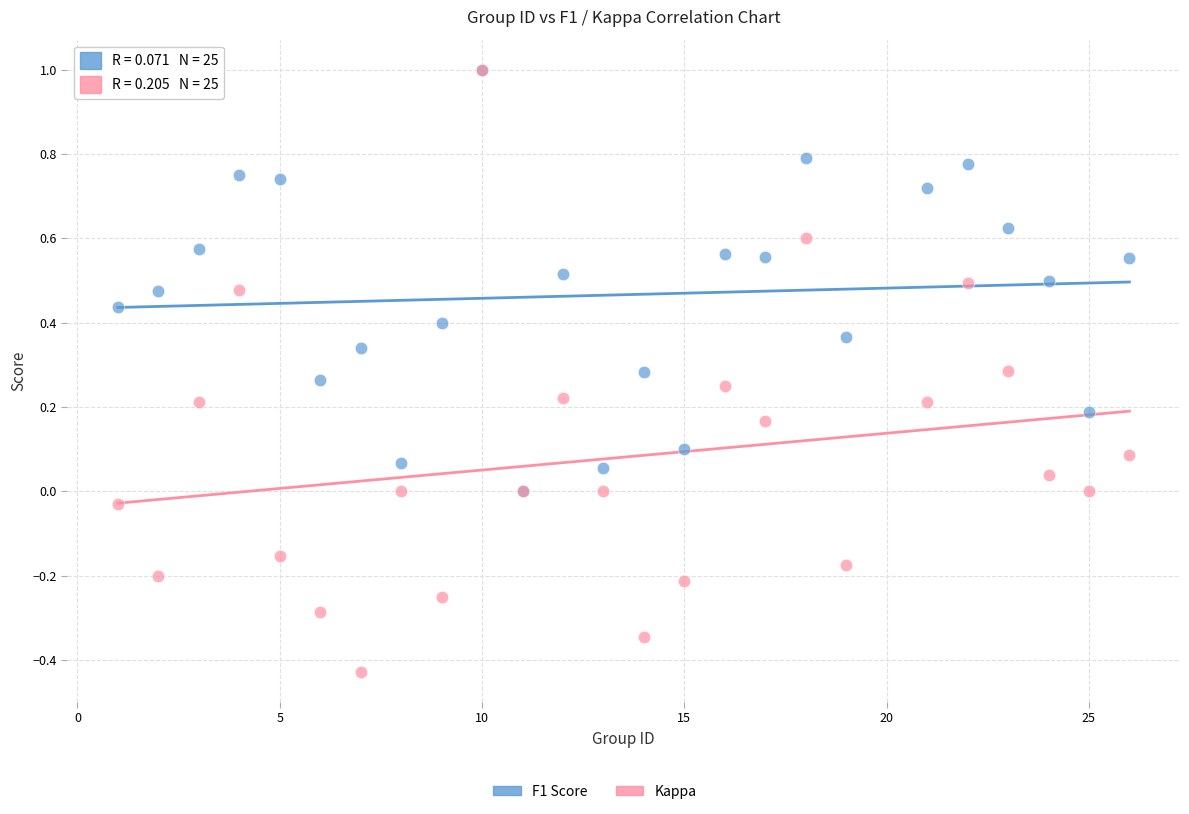

Which series contains the lowest Y value?

Kappa